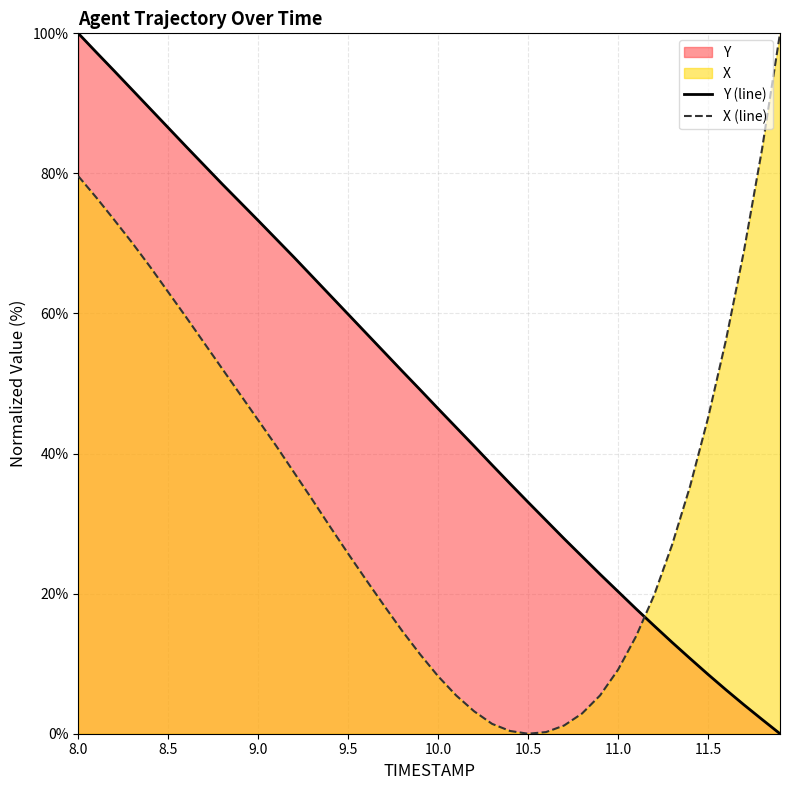

What is the difference between the highest and lowest values at 9.5?

34.2